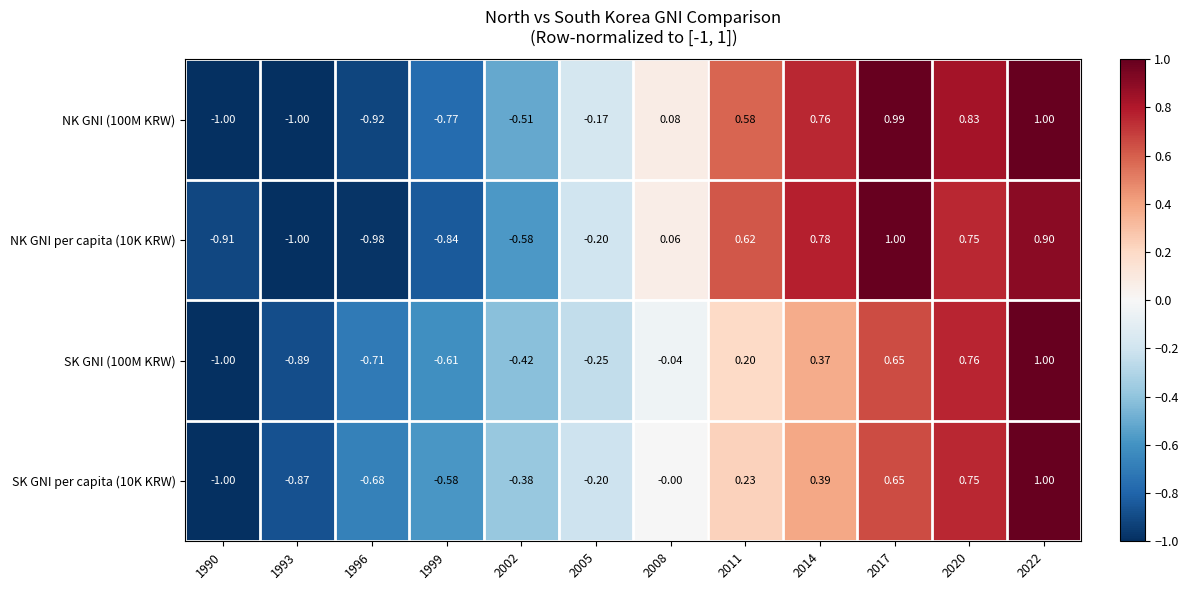

Which category has the lowest value across all series?

1990